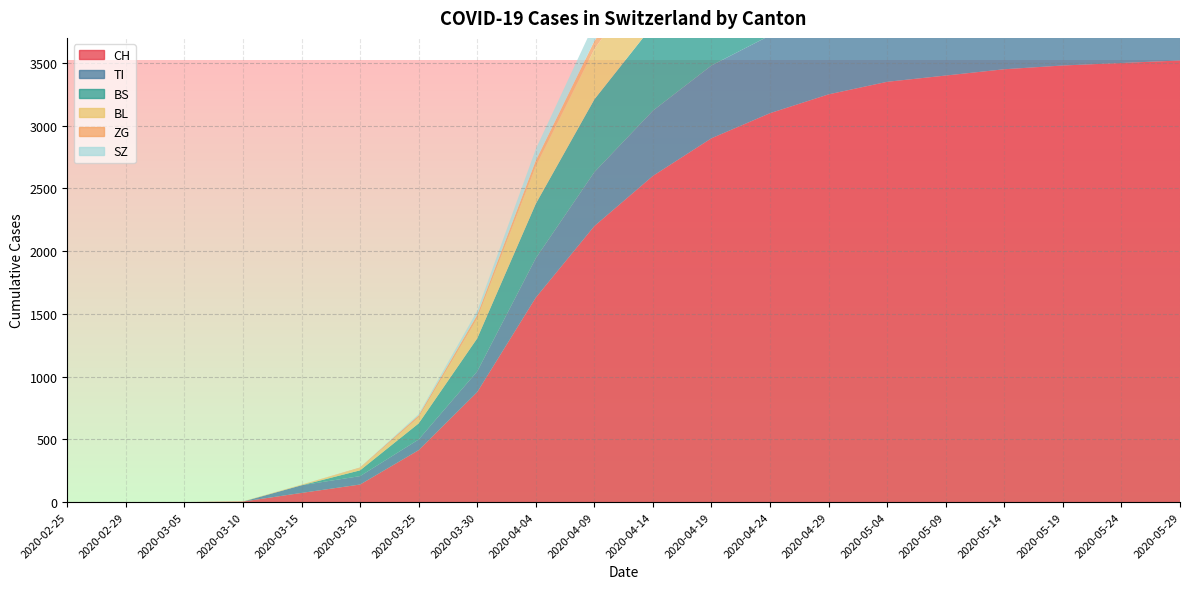

Reading left to right, transcribe all the data shown in this chart.

CH: 2020-02-25=0	2020-02-29=0	2020-03-05=0	2020-03-10=4	2020-03-15=73	2020-03-20=140	2020-03-25=414	2020-03-30=877	2020-04-04=1630	2020-04-09=2200	2020-04-14=2600	2020-04-19=2900	2020-04-24=3100	2020-04-29=3250	2020-05-04=3350	2020-05-09=3400	2020-05-14=3450	2020-05-19=3480	2020-05-24=3500	2020-05-29=3520
TI: 2020-02-25=0	2020-02-29=0	2020-03-05=0	2020-03-10=0	2020-03-15=61	2020-03-20=67	2020-03-25=85	2020-03-30=165	2020-04-04=314	2020-04-09=430	2020-04-14=520	2020-04-19=580	2020-04-24=620	2020-04-29=650	2020-05-04=670	2020-05-09=680	2020-05-14=690	2020-05-19=695	2020-05-24=700	2020-05-29=703
BS: 2020-02-25=0	2020-02-29=0	2020-03-05=0	2020-03-10=0	2020-03-15=0	2020-03-20=46	2020-03-25=128	2020-03-30=263	2020-04-04=434	2020-04-09=580	2020-04-14=680	2020-04-19=740	2020-04-24=780	2020-04-29=800	2020-05-04=815	2020-05-09=820	2020-05-14=825	2020-05-19=828	2020-05-24=830	2020-05-29=832
BL: 2020-02-25=0	2020-02-29=0	2020-03-05=0	2020-03-10=2	2020-03-15=5	2020-03-20=18	2020-03-25=46	2020-03-30=158	2020-04-04=298	2020-04-09=400	2020-04-14=470	2020-04-19=510	2020-04-24=530	2020-04-29=545	2020-05-04=552	2020-05-09=556	2020-05-14=558	2020-05-19=560	2020-05-24=561	2020-05-29=562
ZG: 2020-02-25=0	2020-02-29=0	2020-03-05=0	2020-03-10=0	2020-03-15=0	2020-03-20=5	2020-03-25=18	2020-03-30=29	2020-04-04=46	2020-04-09=65	2020-04-14=80	2020-04-19=90	2020-04-24=96	2020-04-29=100	2020-05-04=103	2020-05-09=105	2020-05-14=106	2020-05-19=107	2020-05-24=108	2020-05-29=109
SZ: 2020-02-25=0	2020-02-29=0	2020-03-05=0	2020-03-10=0	2020-03-15=0	2020-03-20=0	2020-03-25=10	2020-03-30=33	2020-04-04=92	2020-04-09=140	2020-04-14=180	2020-04-19=210	2020-04-24=230	2020-04-29=245	2020-05-04=252	2020-05-09=256	2020-05-14=258	2020-05-19=260	2020-05-24=261	2020-05-29=262